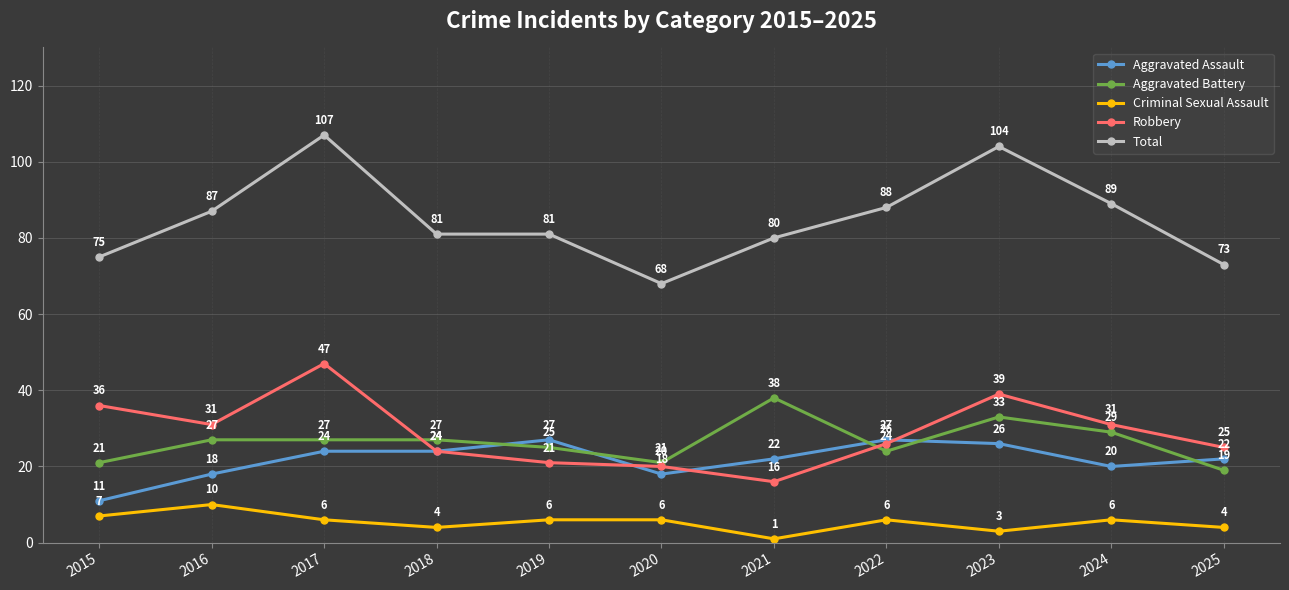

Reading left to right, list all the values displayed in this chart.

Aggravated Assault: 2015=11	2016=18	2017=24	2018=24	2019=27	2020=18	2021=22	2022=27	2023=26	2024=20	2025=22
Aggravated Battery: 2015=21	2016=27	2017=27	2018=27	2019=25	2020=21	2021=38	2022=24	2023=33	2024=29	2025=19
Criminal Sexual Assault: 2015=7	2016=10	2017=6	2018=4	2019=6	2020=6	2021=1	2022=6	2023=3	2024=6	2025=4
Robbery: 2015=36	2016=31	2017=47	2018=24	2019=21	2020=20	2021=16	2022=26	2023=39	2024=31	2025=25
Total: 2015=75	2016=87	2017=107	2018=81	2019=81	2020=68	2021=80	2022=88	2023=104	2024=89	2025=73